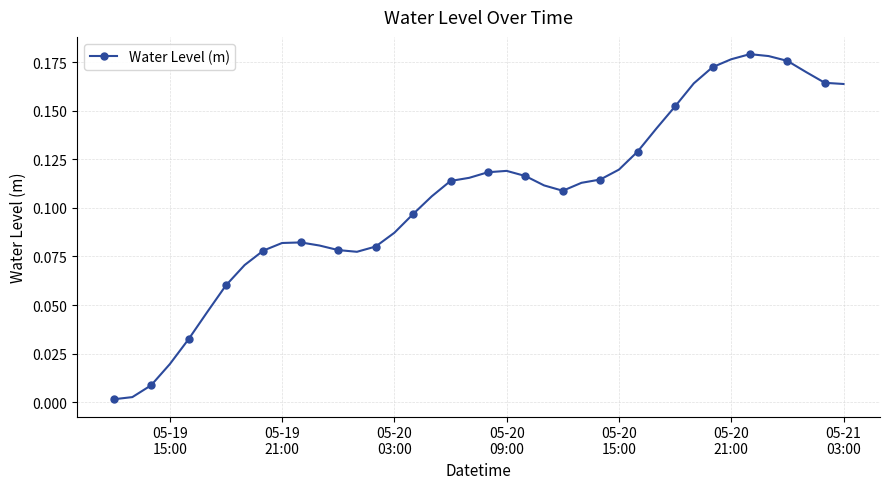

Does the chart have visible grid lines?

Yes